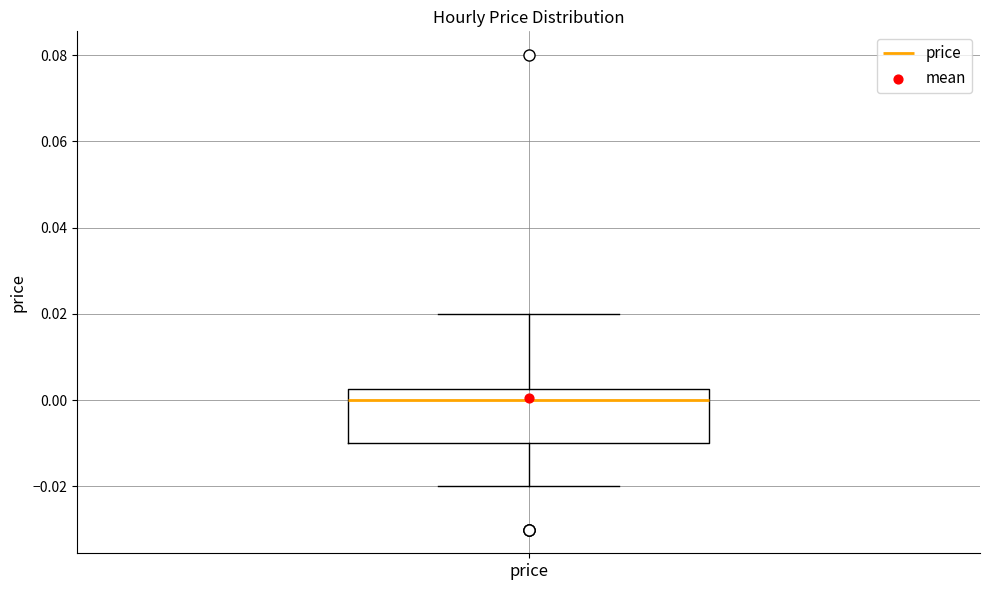

Read this box plot against the y-axis: the position of the median line, the range covered by the box, and the ends of both whiskers. The values are not printed on the chart, so give them approximately, as read against the axis.

median 0.000, box -0.010 to 0.002, whiskers -0.020 to 0.020